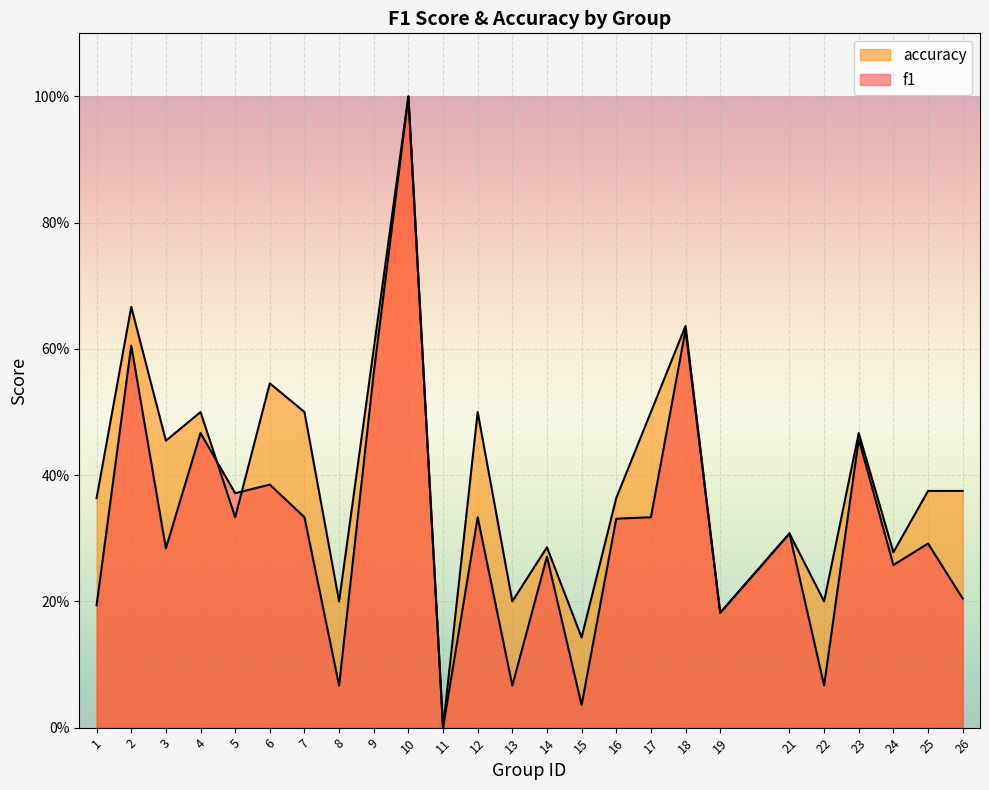

True or false: accuracy has a value of 0.4 at 25.

True